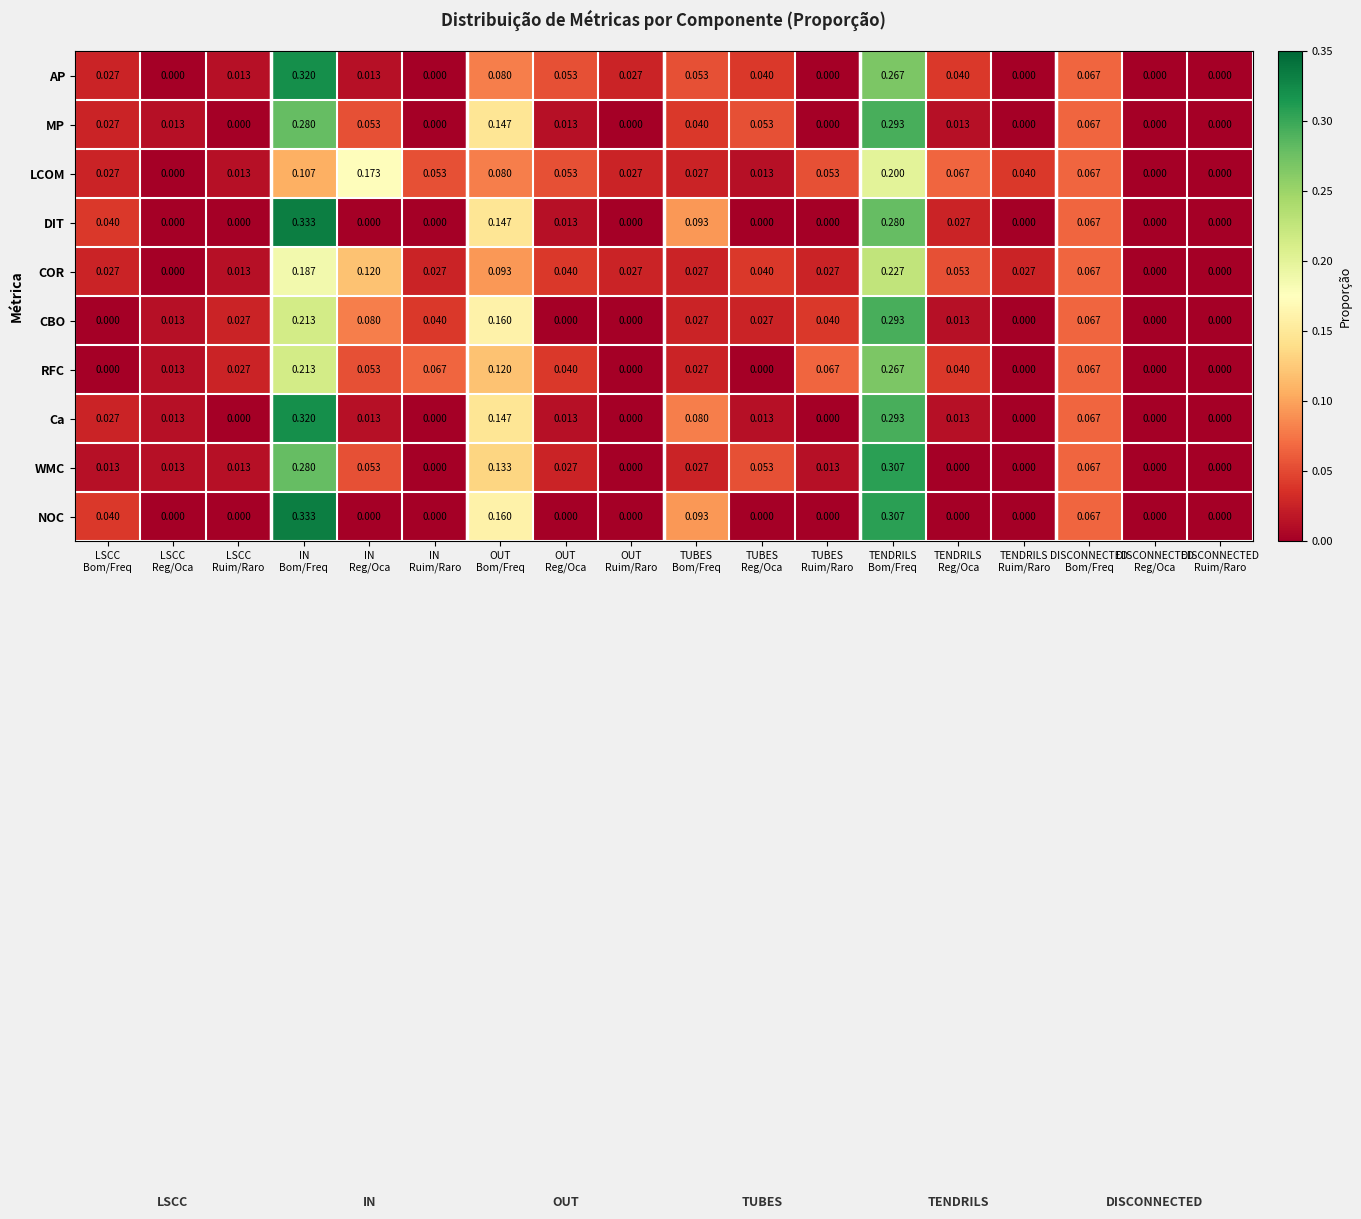

Which series has the largest total across all categories?

COR